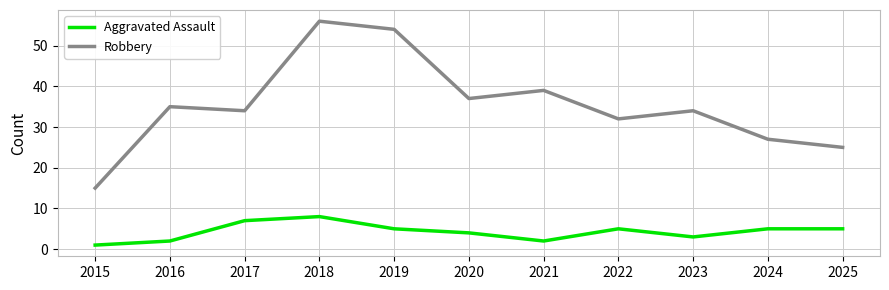

Read the Robbery value at 2017.

34